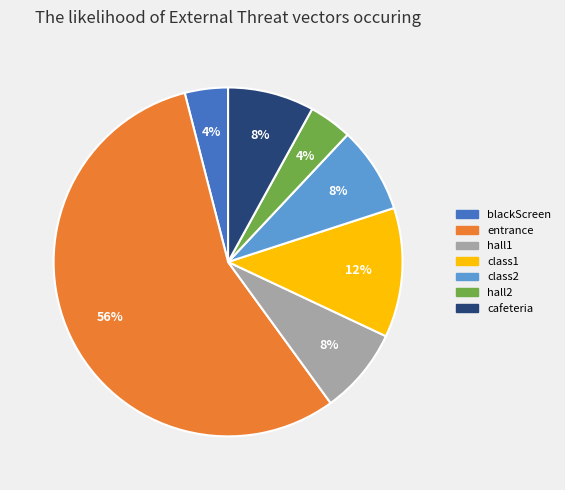

What is the ratio of the value at class2 to the value at hall1?

1.0